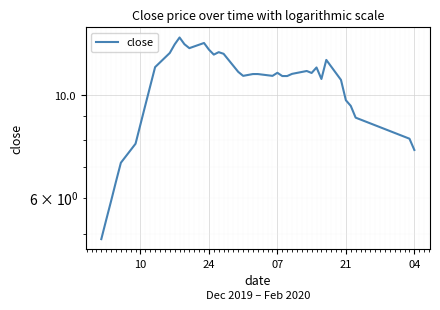

How many lines are shown in the chart?

1